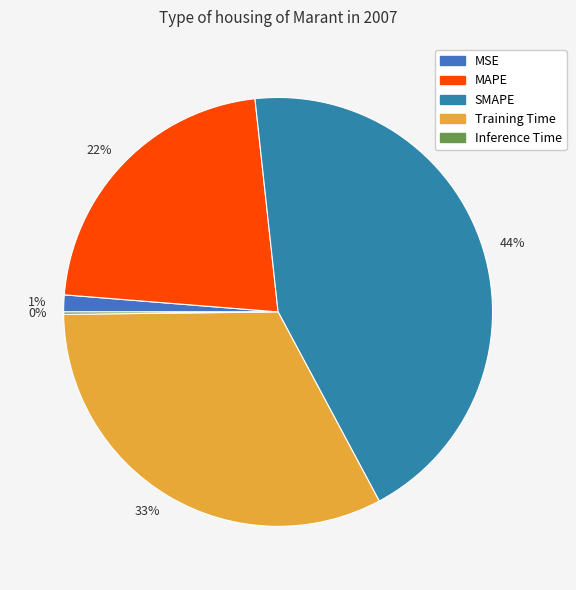

To the nearest percent, what is the combined percentage of 22% and 1%?

23%